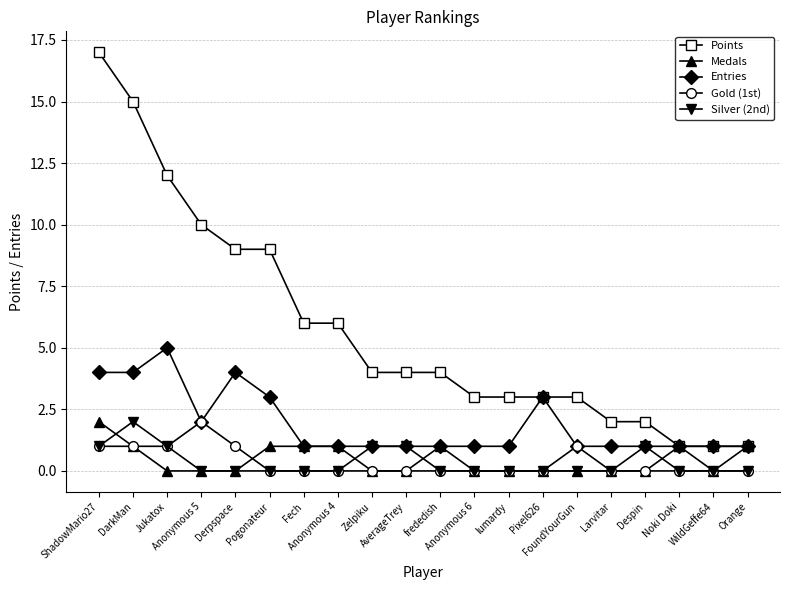

At which category is the sum across all series the highest?

ShadowMario27